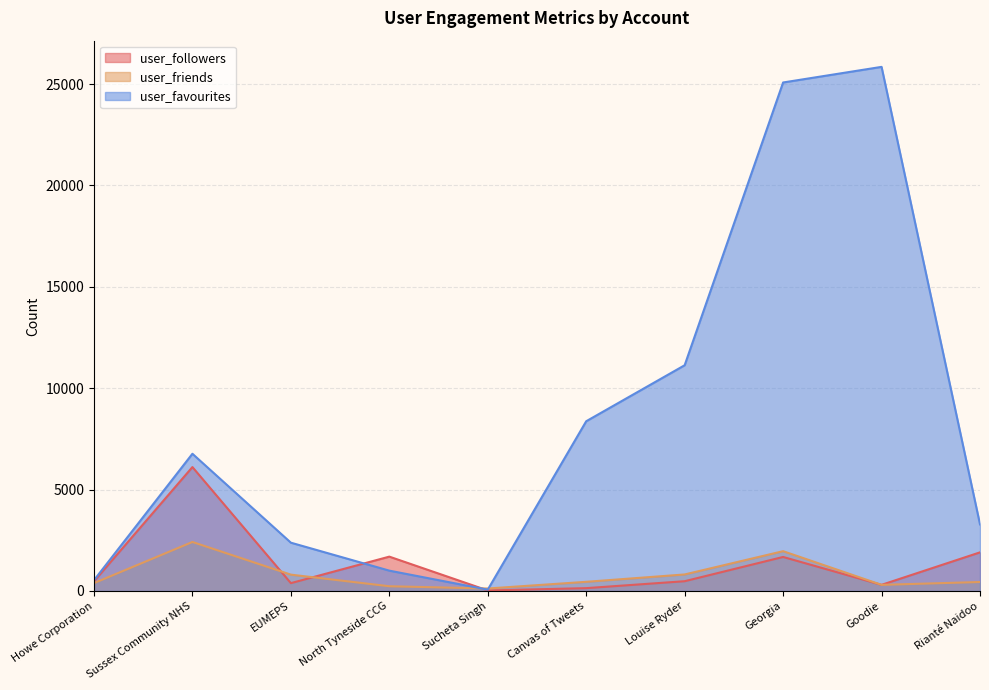

What is the average value of the user_friends series?

793